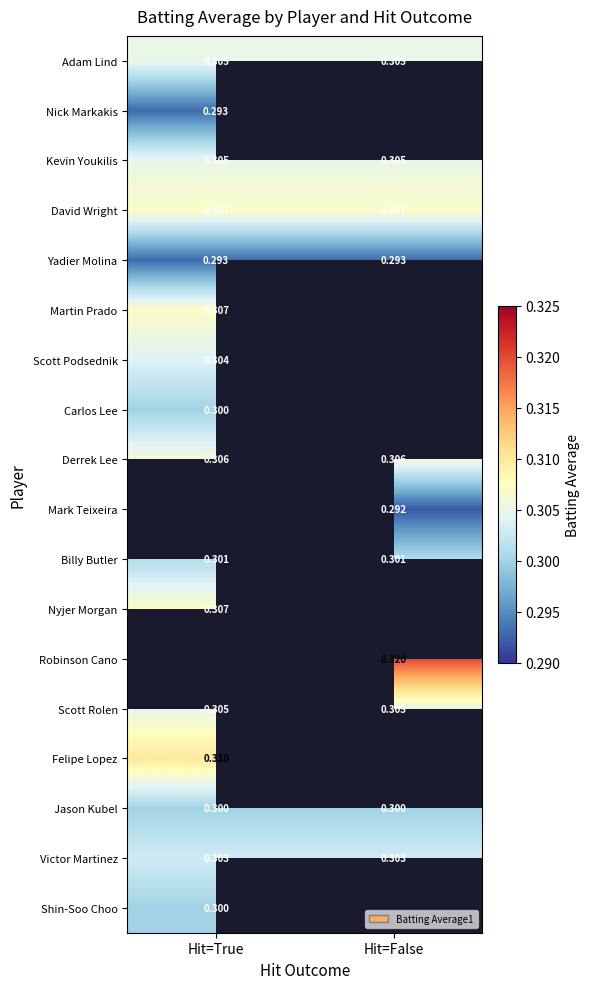

True or false: Scott Podsednik has a value of 0.3 at Hit=True.

True